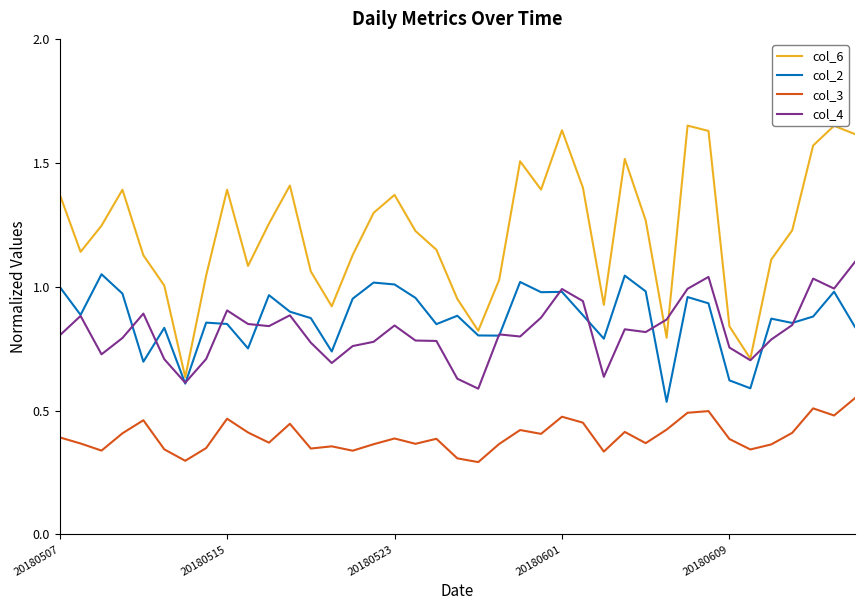

Which series has the largest range (max minus min)?

col_6